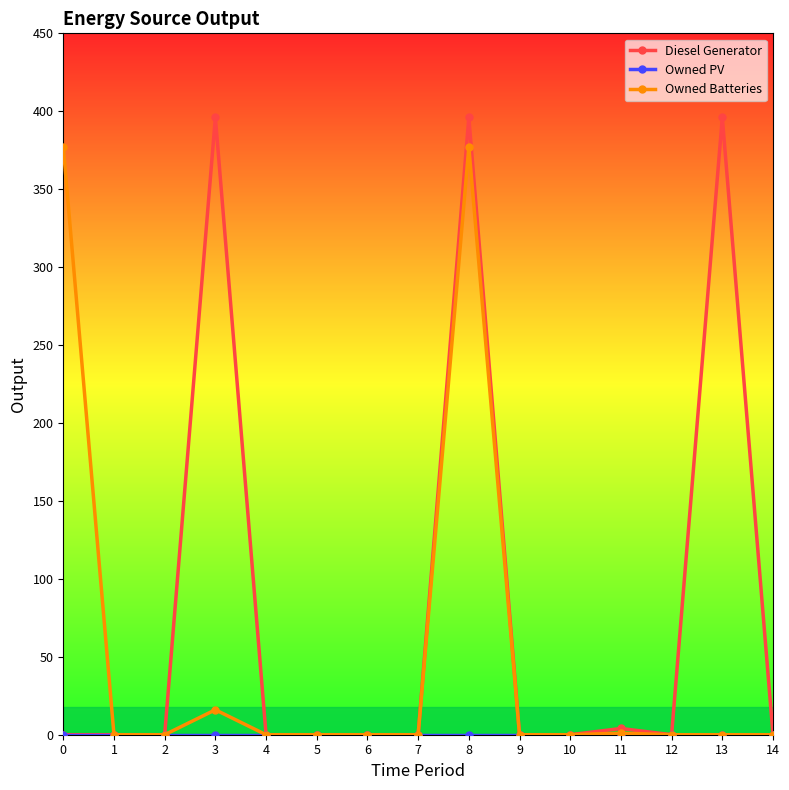

How many lines are shown in the chart?

3